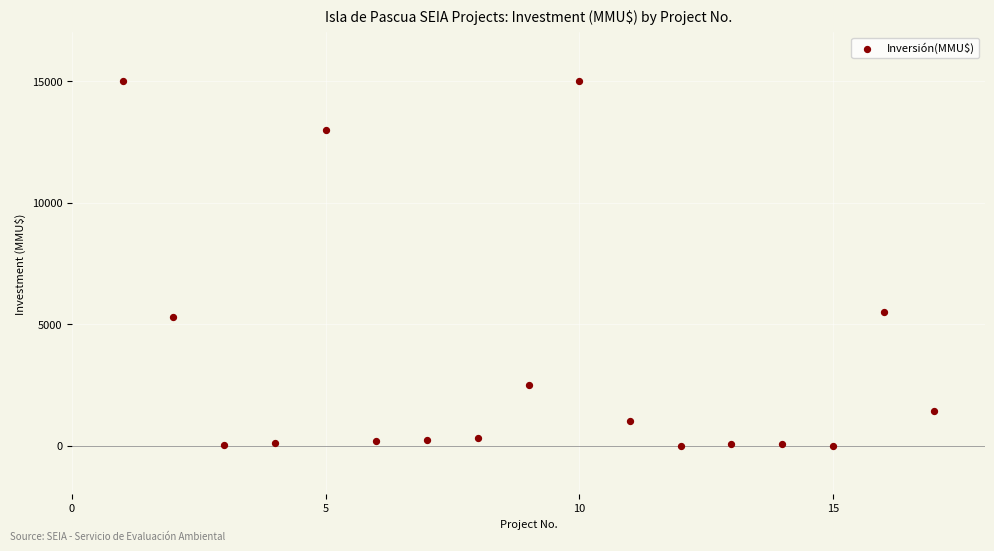

What is the range of X values (max minus min)?

16